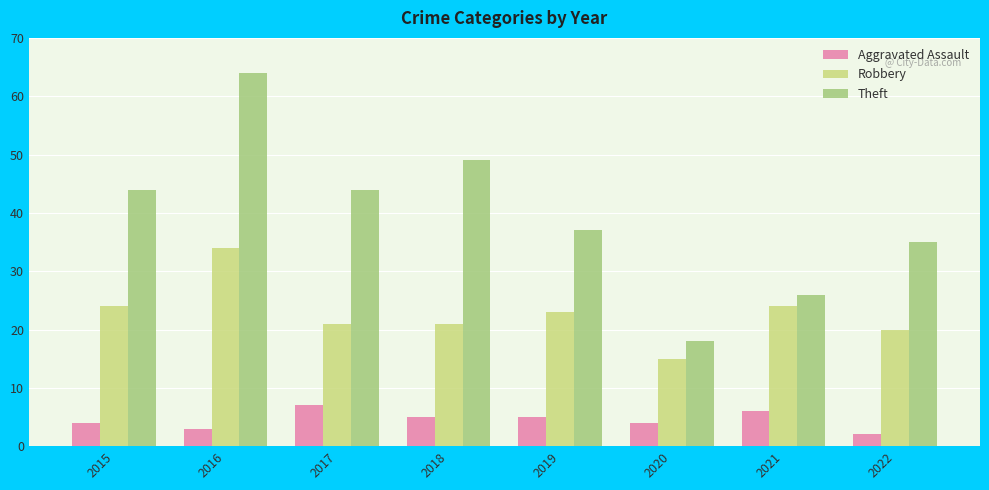

Rank the series by their average value, from lowest to highest.

Aggravated Assault, Robbery, Theft